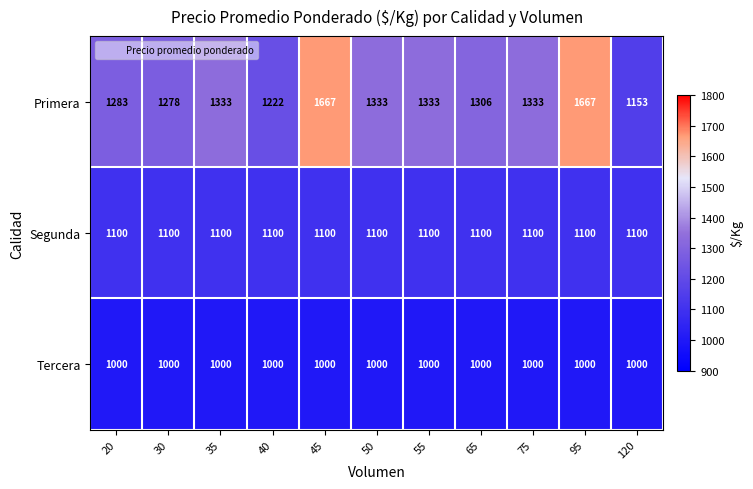

Is it true that Segunda equals 1515 at 50?

False